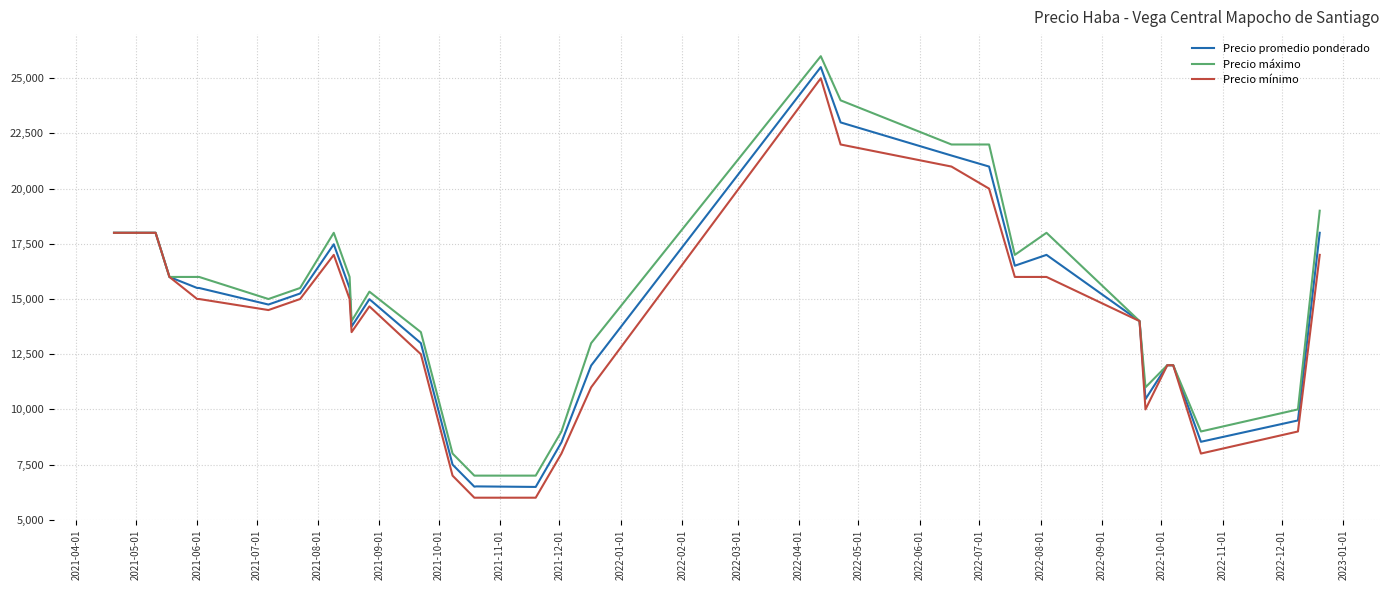

List the series in order of their overall mean, lowest first.

Precio mínimo, Precio promedio ponderado, Precio máximo